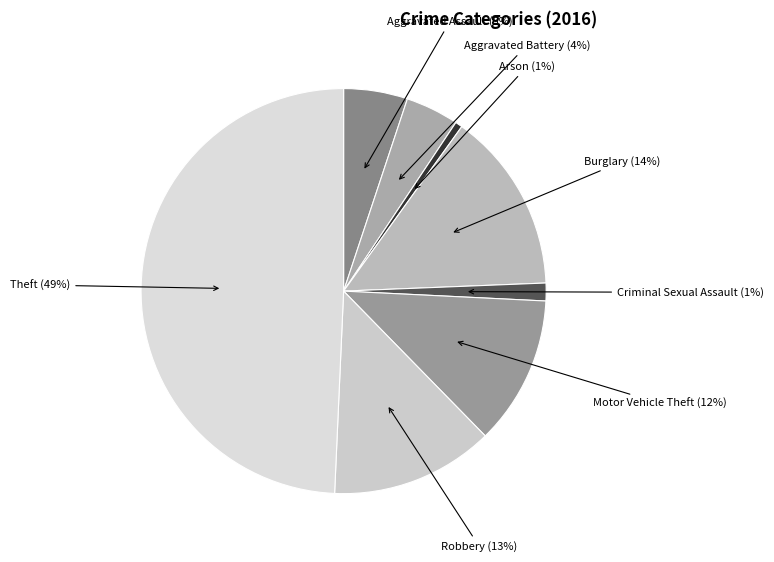

How many slices are in this pie chart?

8